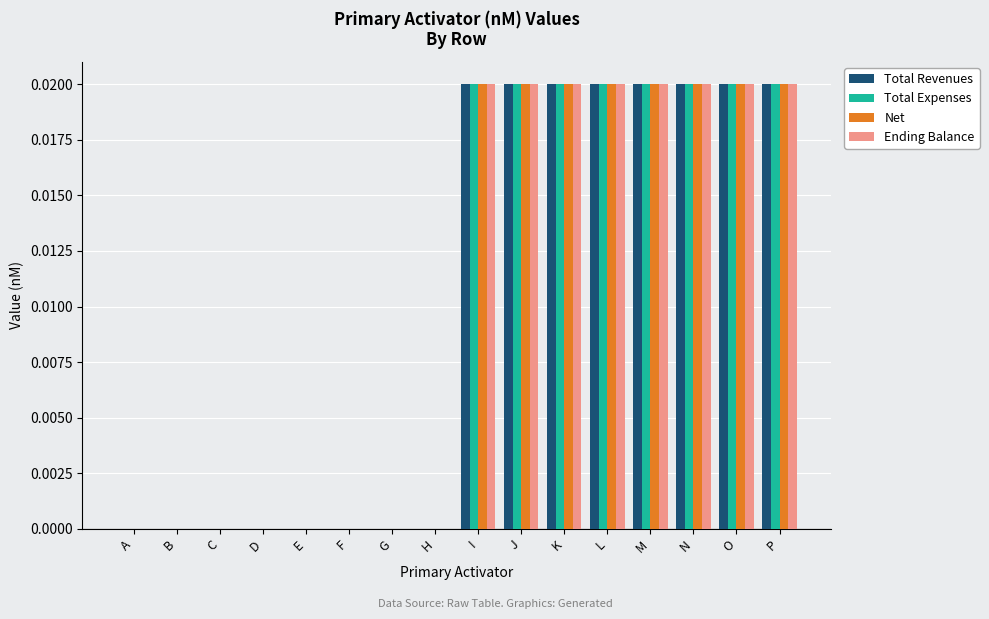

The value of Net at C is 0.0. True or false?

True